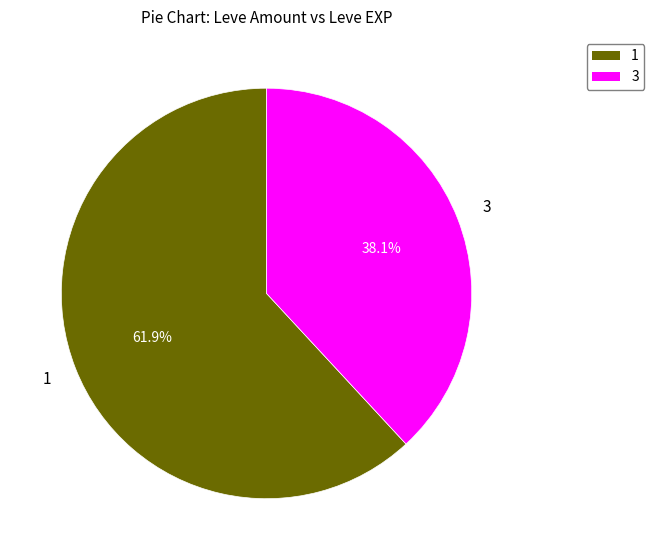

Does 1 account for over 50% of the chart?

Yes